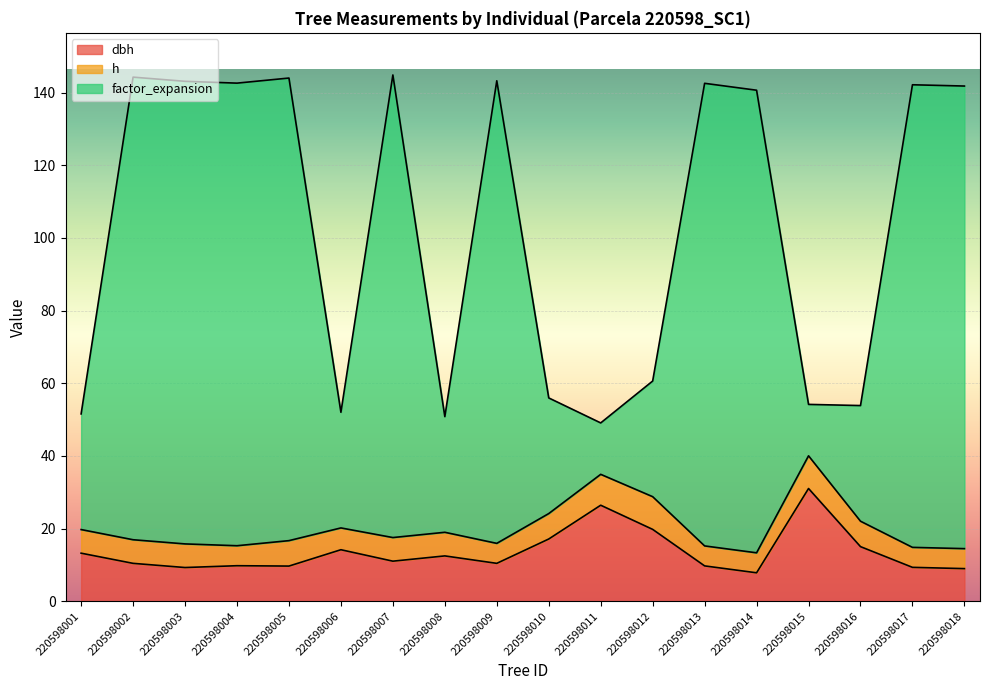

True or false: factor_expansion and dbh cross at least once.

False